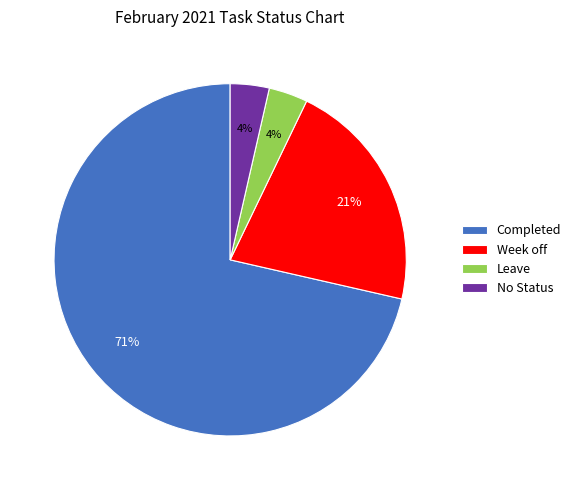

To the nearest percent, what percentage of the pie is Leave?

4%